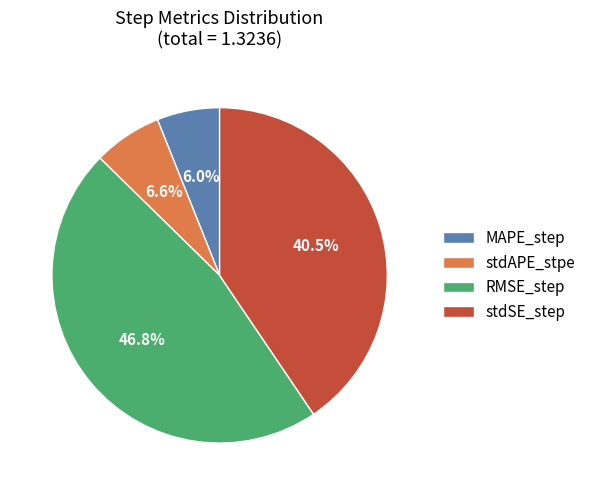

To the nearest percent, what is the combined percentage of stdSE_step and RMSE_step?

87%